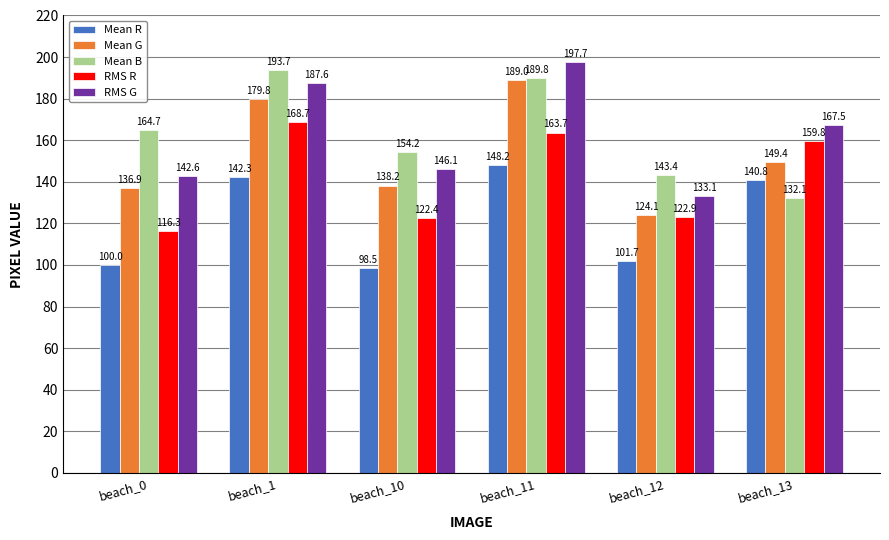

The value of Mean R at beach_11 is 148.2. True or false?

True